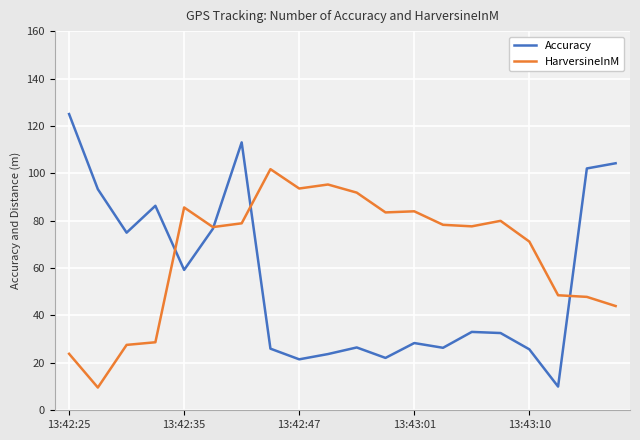

Which series has the largest range (max minus min)?

Accuracy